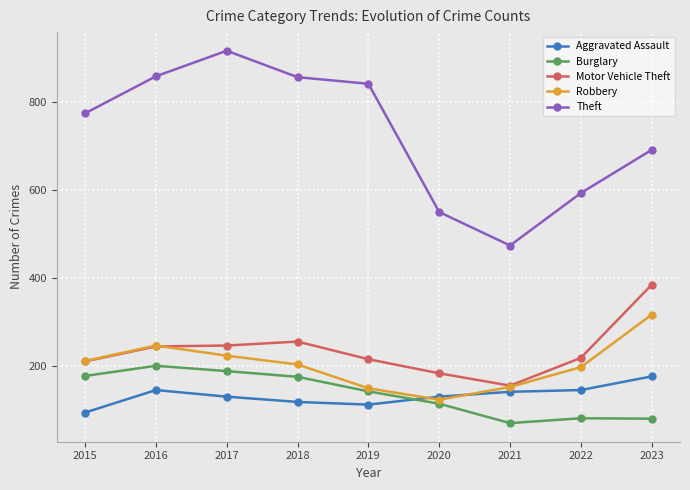

True or false: Robbery has more than 2 points higher than both neighbors.

False